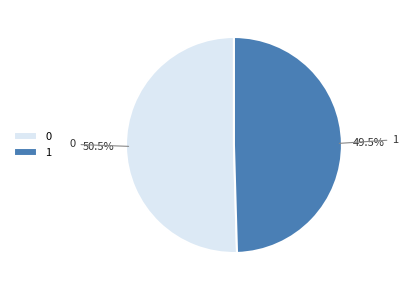

How many segments does this pie chart have?

2